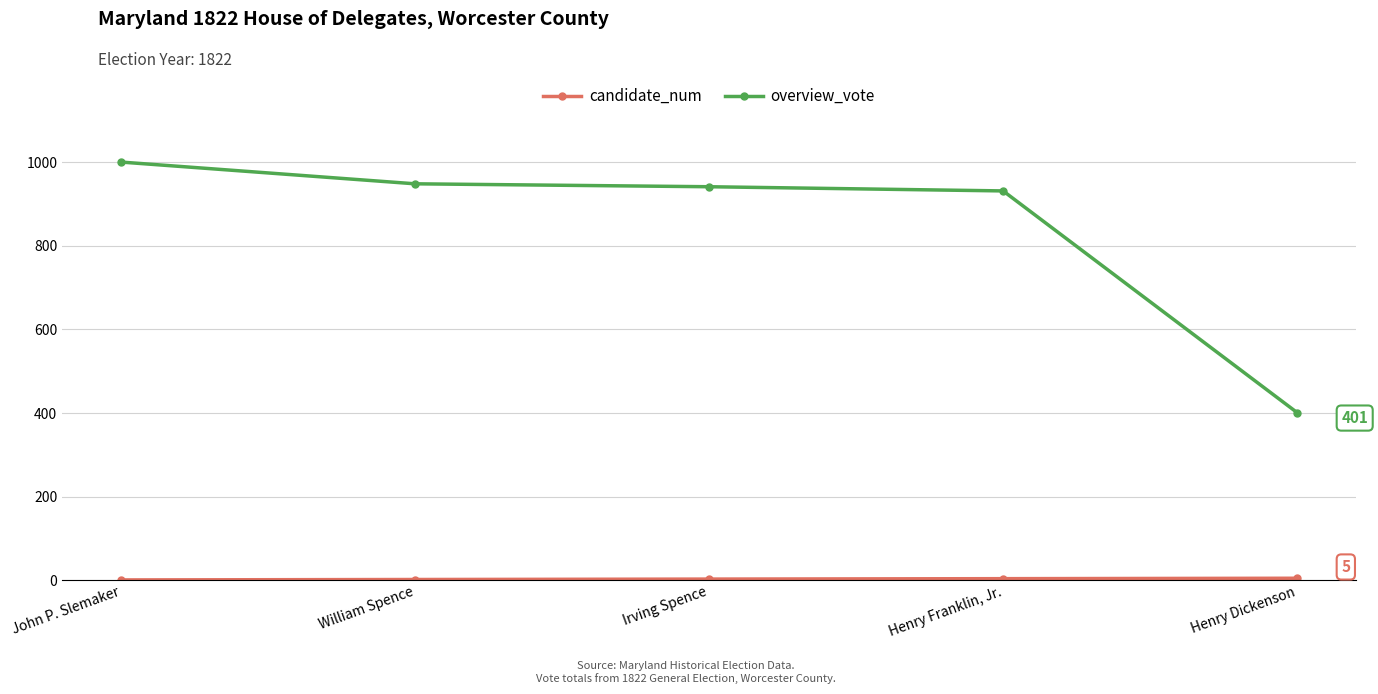

At which category is the sum across all series the highest?

John P. Slemaker